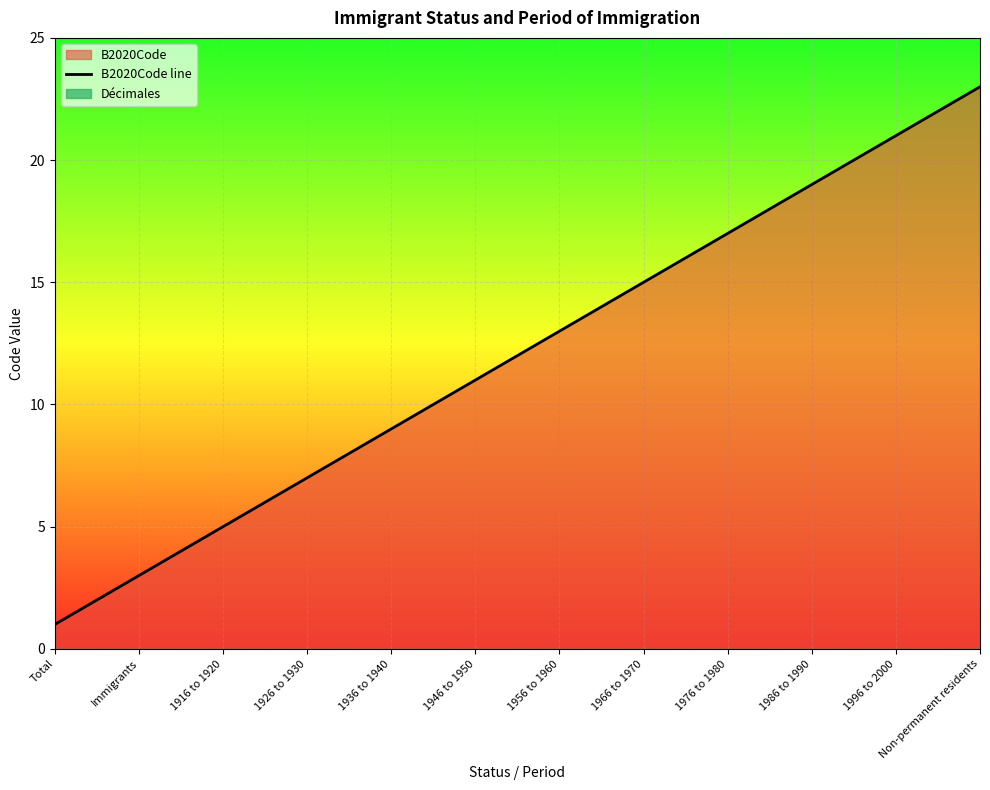

Is it true that B2020Code line equals 13 at 1956 to 1960?

True